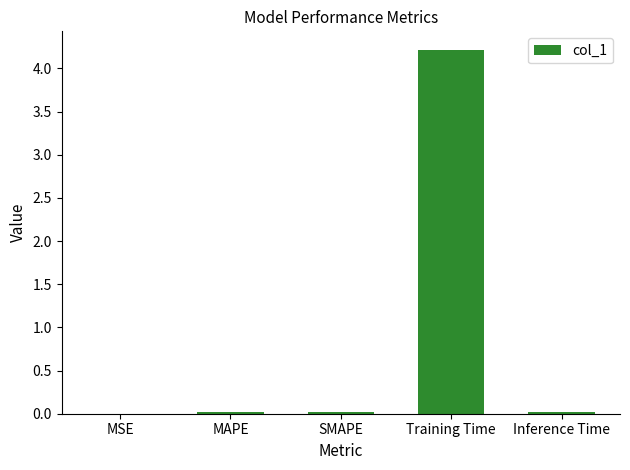

True or false: the data shows 2.3 at Training Time.

False